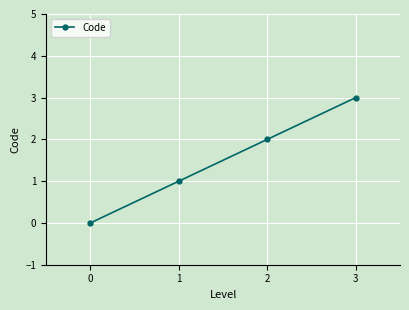

True or false: the data has more than 1 interior local peaks.

False